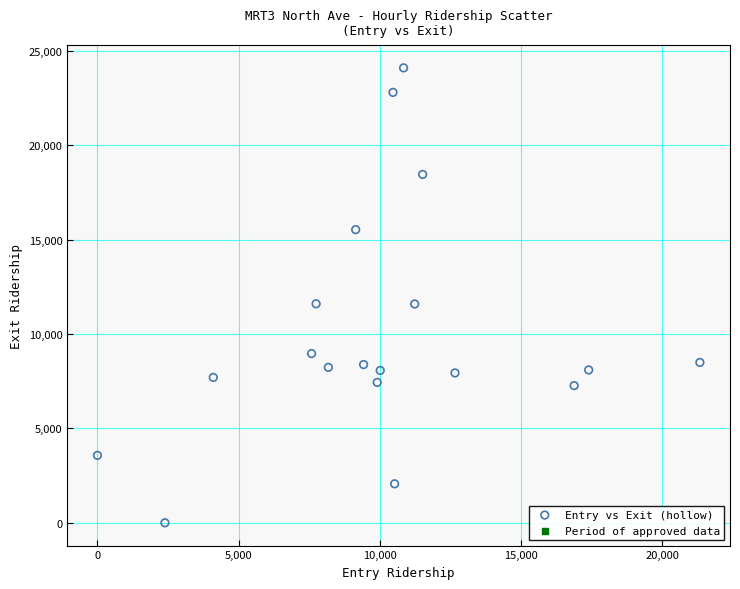

What is the range of Y values (max minus min)?

24093